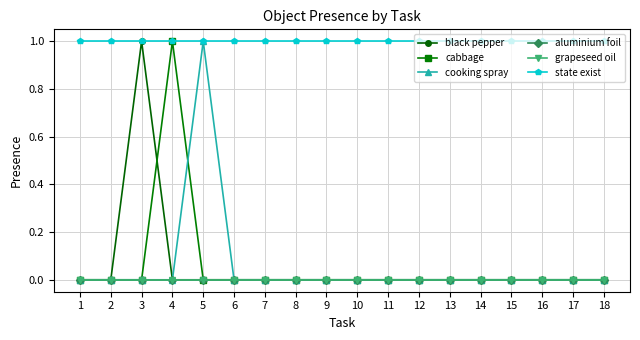

Does the chart have visible grid lines?

Yes